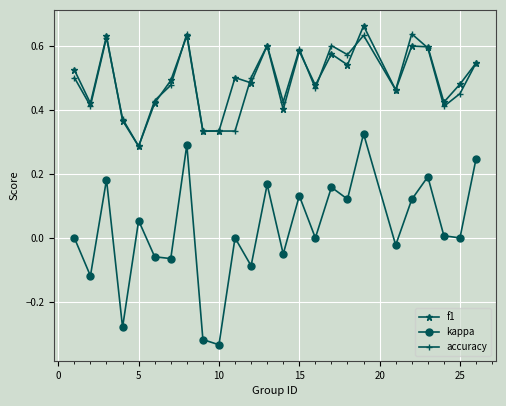

Which series has the widest spread of values?

kappa